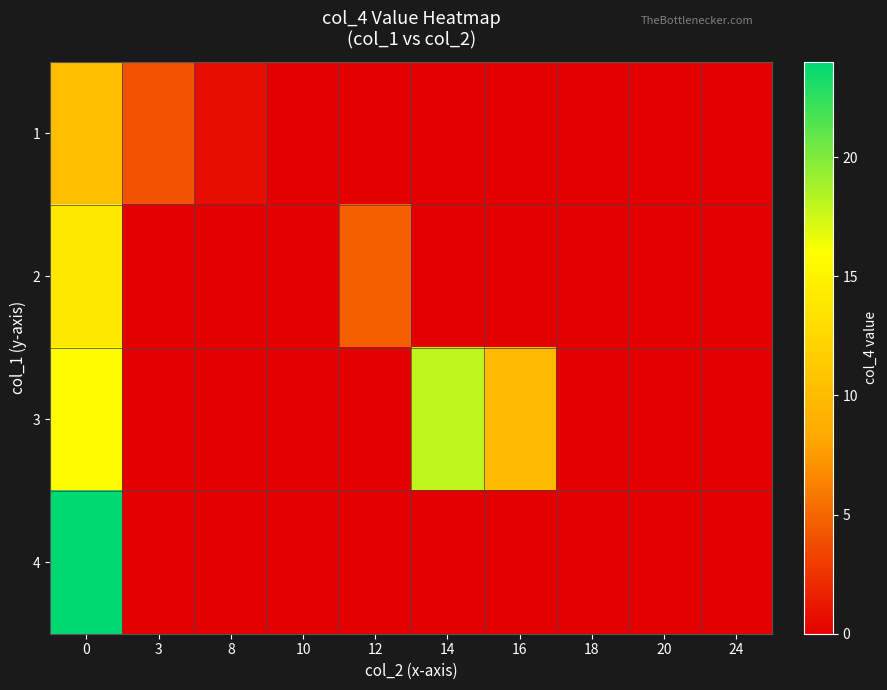

At how many categories does at least one series exceed 7?

3